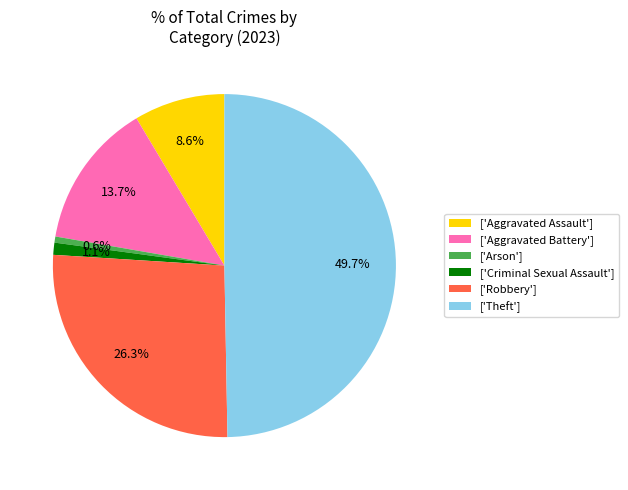

Rank the categories by value from highest to lowest.

['Theft'], ['Robbery'], ['Aggravated Battery'], ['Aggravated Assault'], ['Criminal Sexual Assault'], ['Arson']